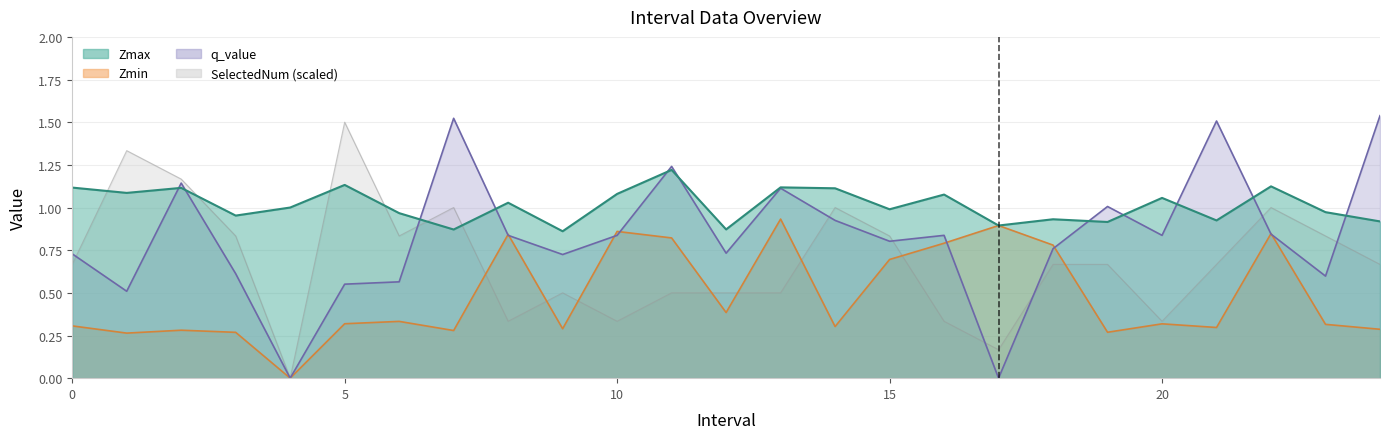

At how many categories does at least one series exceed 1?

16